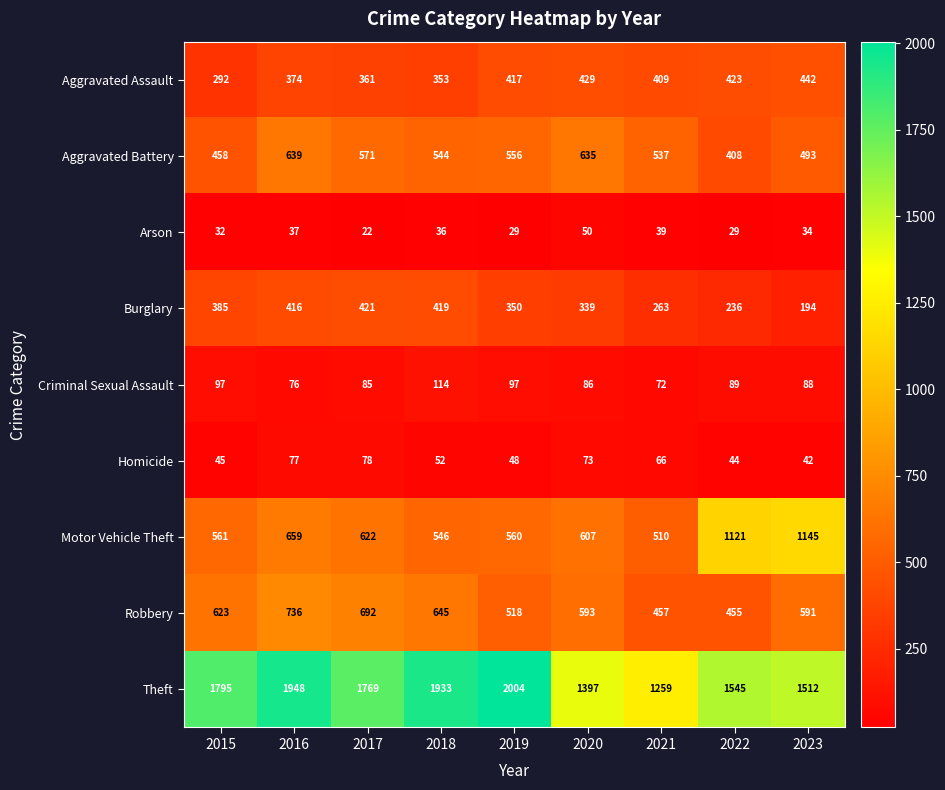

At which category does the chart reach its minimum across all series?

2017